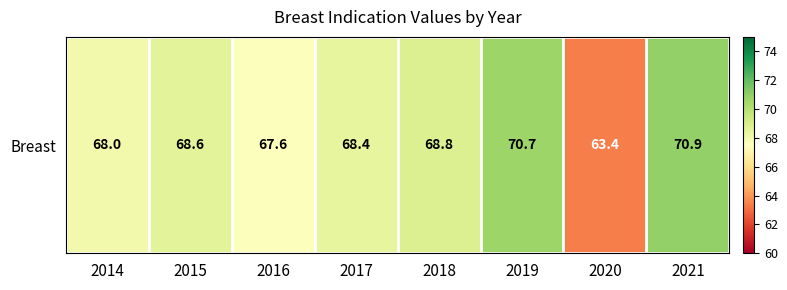

How many data points are less than 68?

2